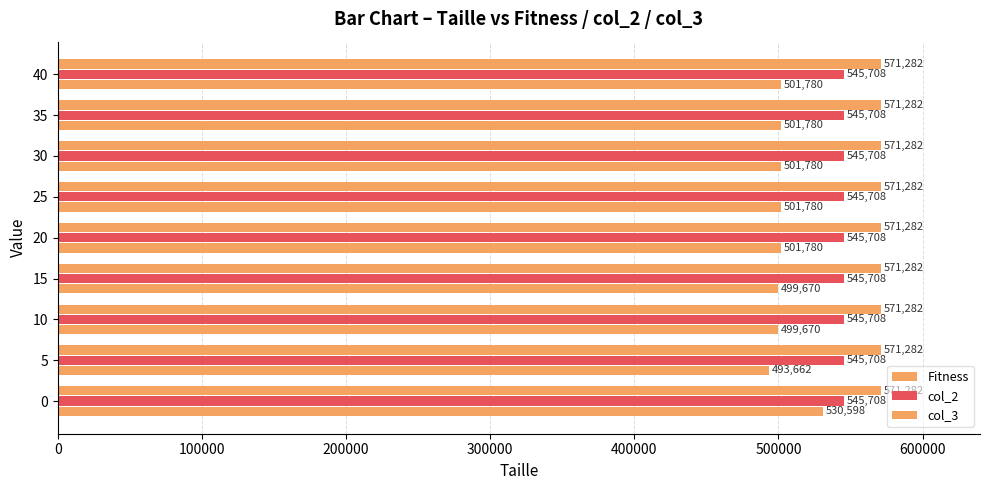

Count the number of data series in this chart.

3